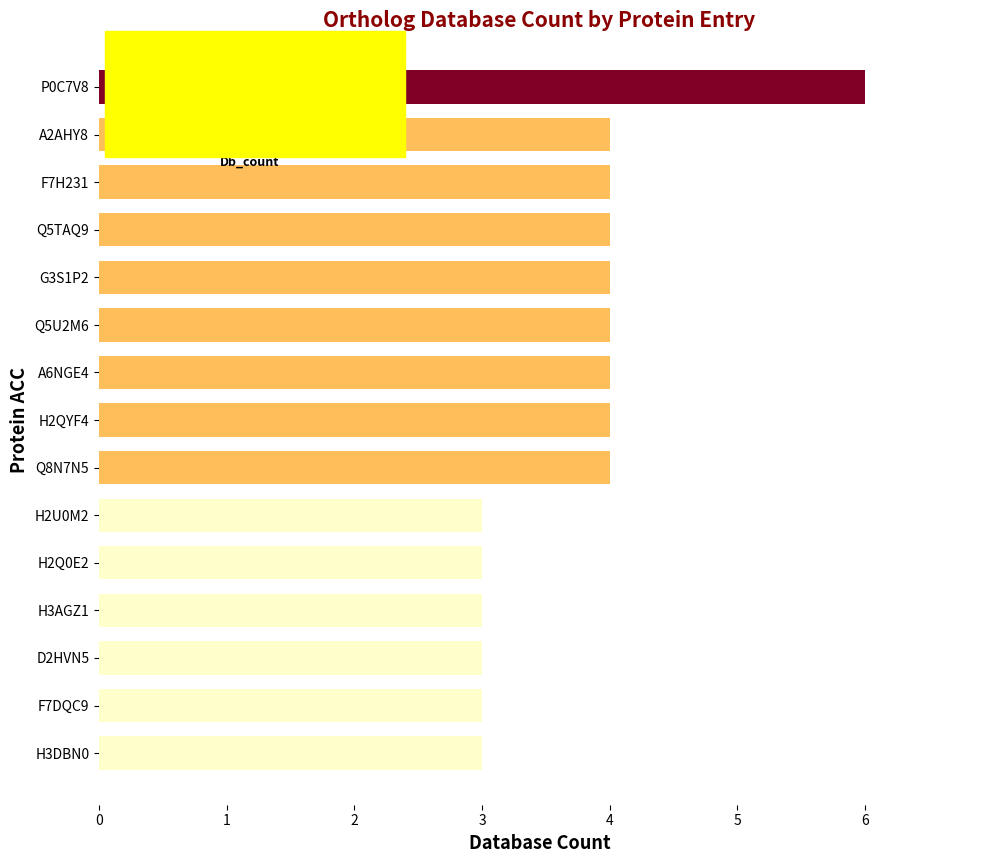

Are the bars grouped side by side (vs. stacked)?

No